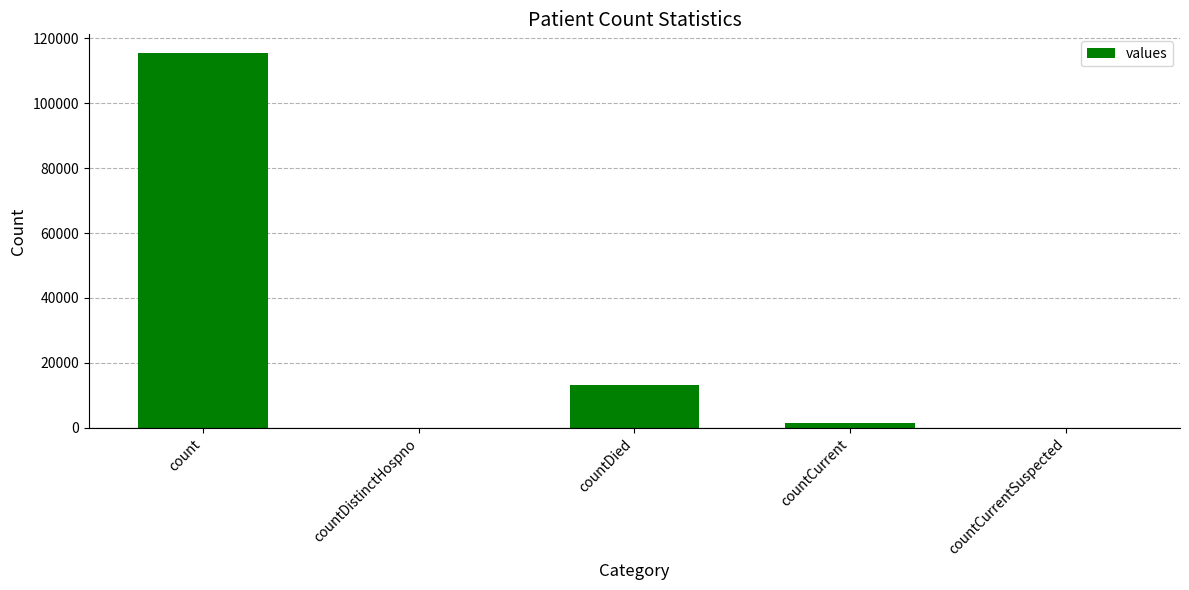

Does the chart contain stacked bars?

No